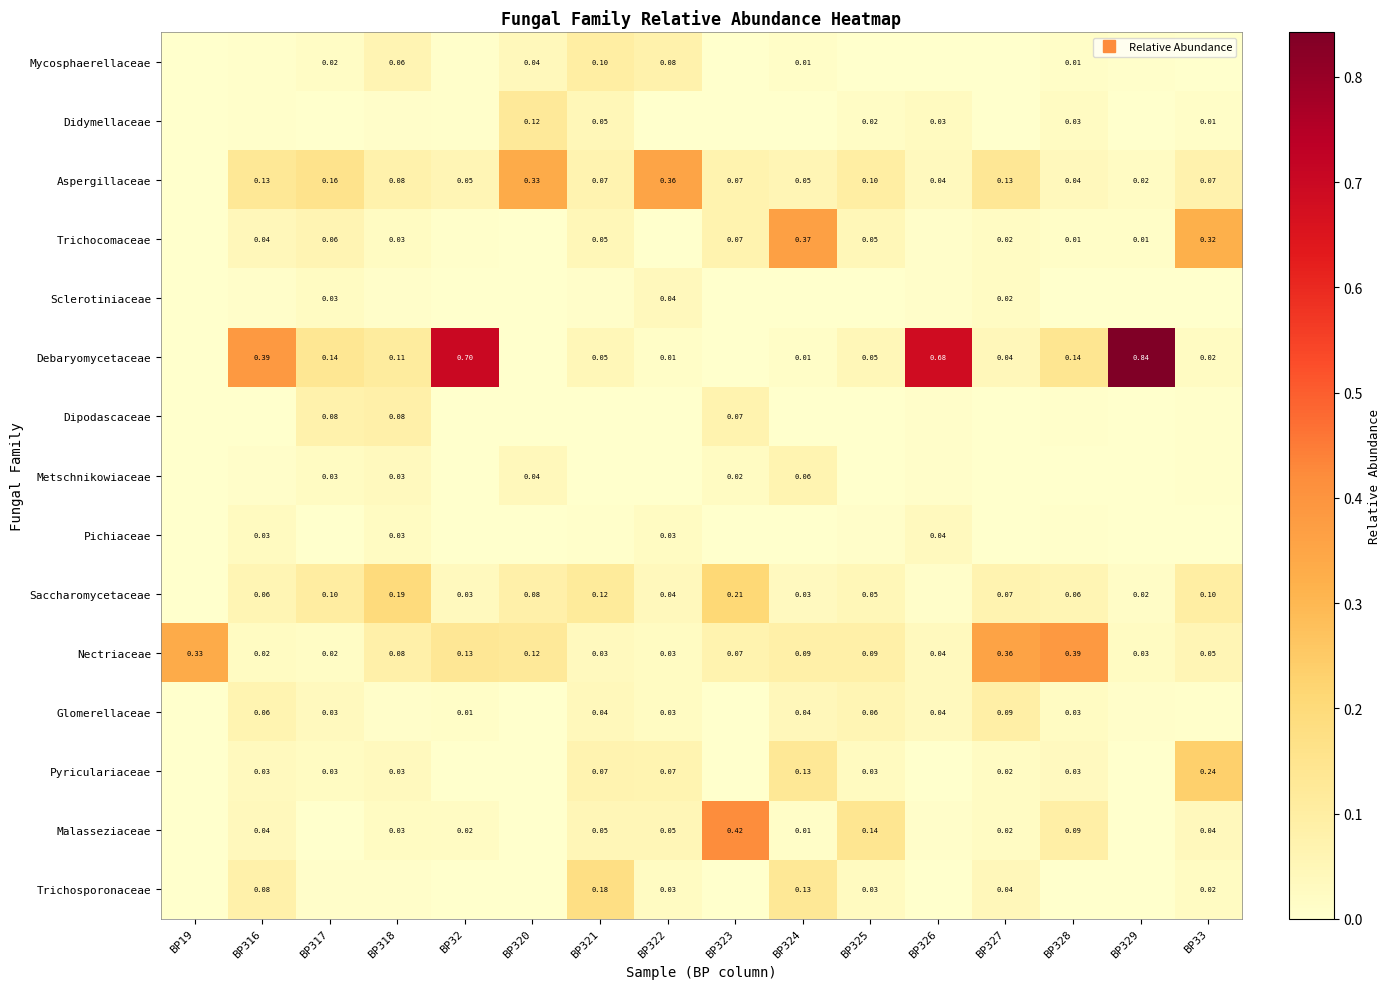

At which category does the chart reach its minimum across all series?

BP19